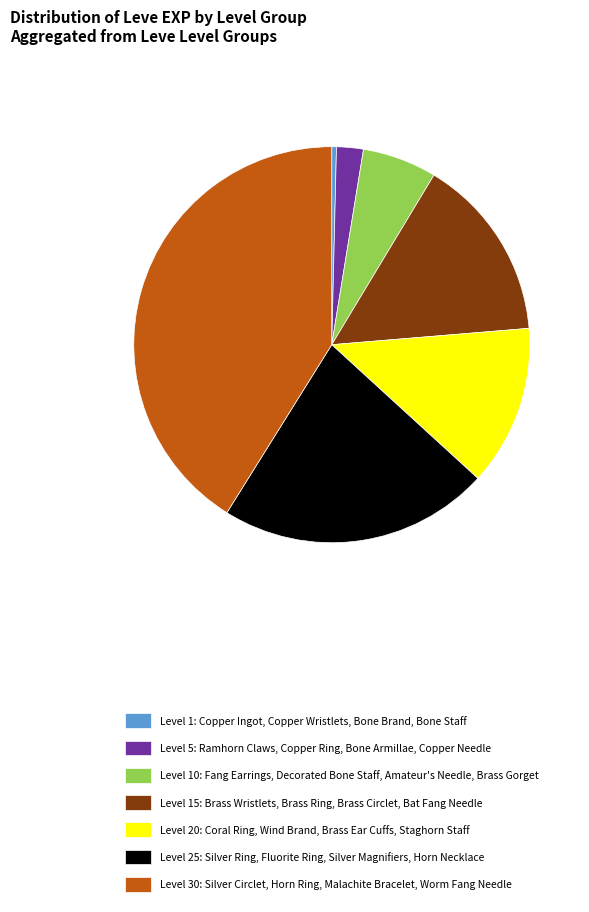

Is it true that Level 25: Silver Ring, Fluorite Ring, Silver Magnifiers, Horn Necklace is 22% of the pie?

True